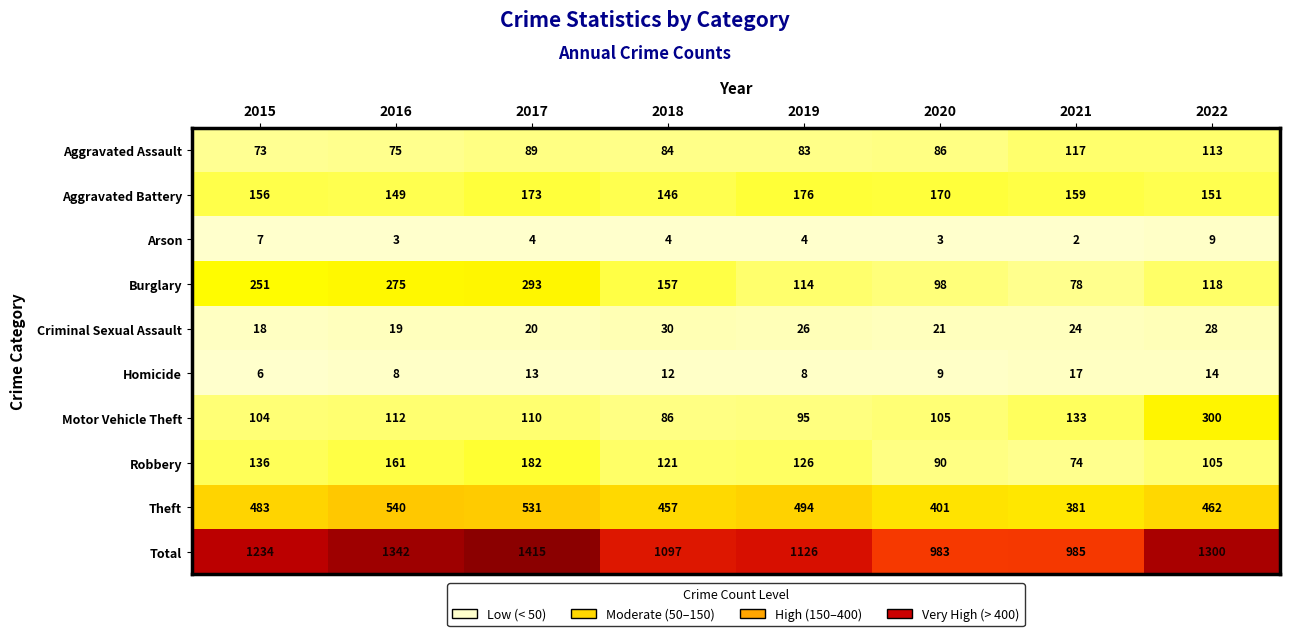

The value of Robbery at 2018 is 121. True or false?

True